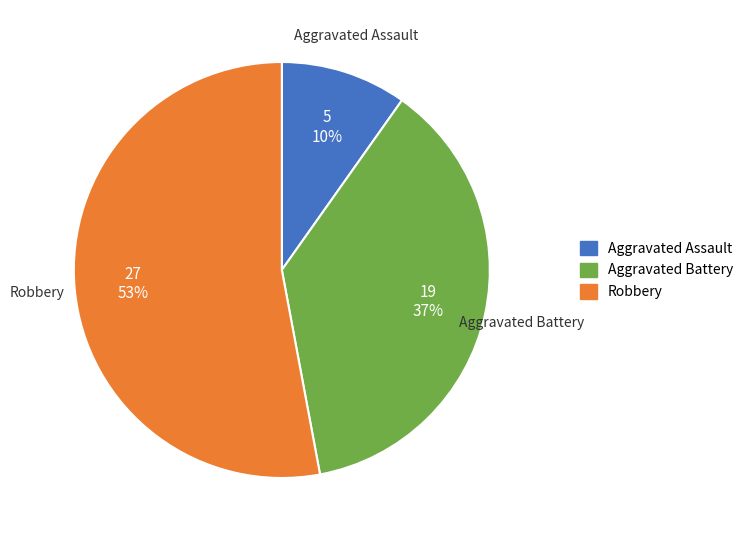

What is the ratio of the value at Aggravated Battery to the value at Robbery?

0.7